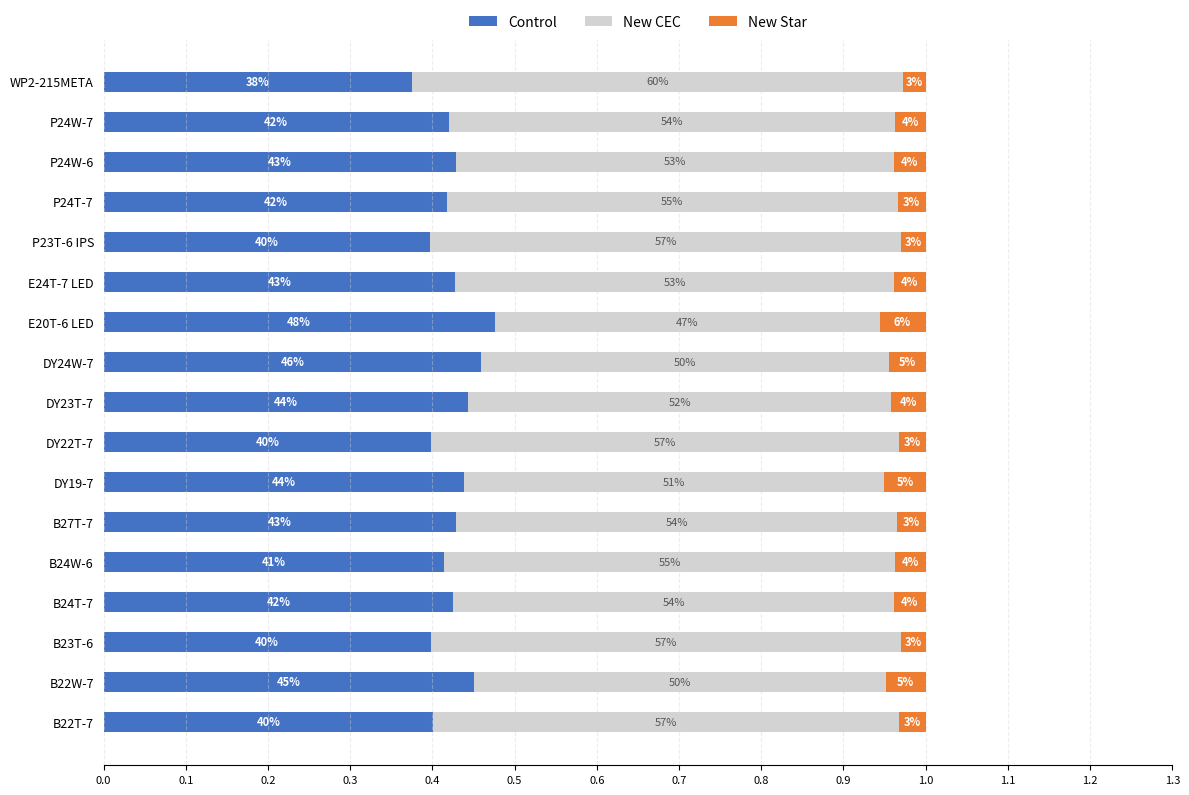

What are all the series names shown in the legend?

Control, New CEC, New Star